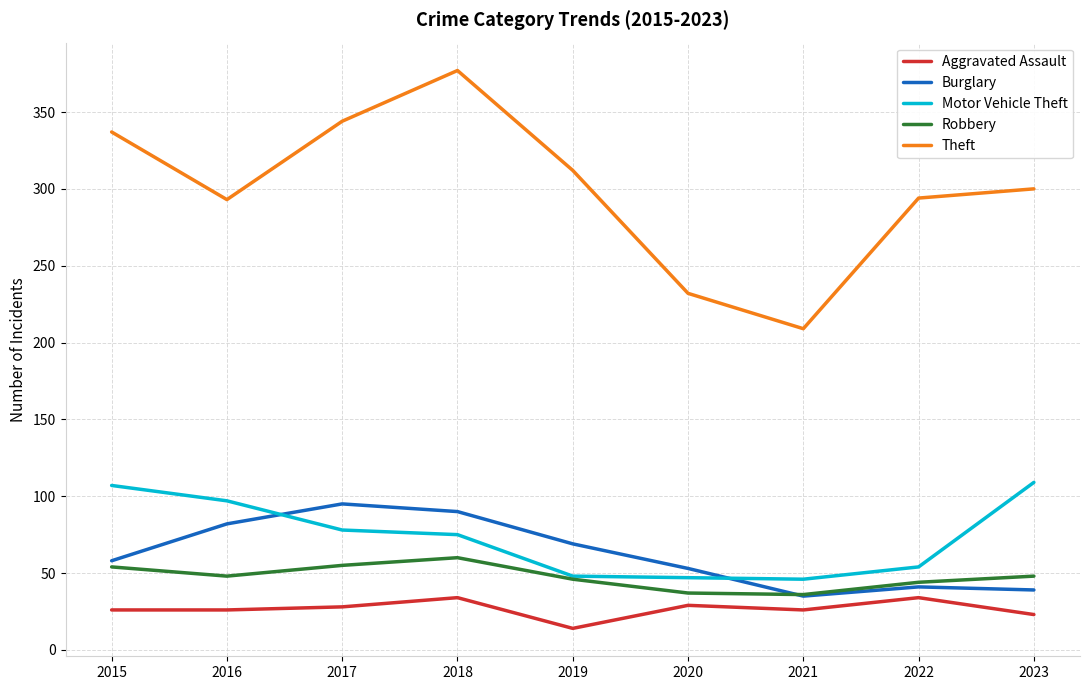

What is the spread (max minus min) of values at 2015?

311